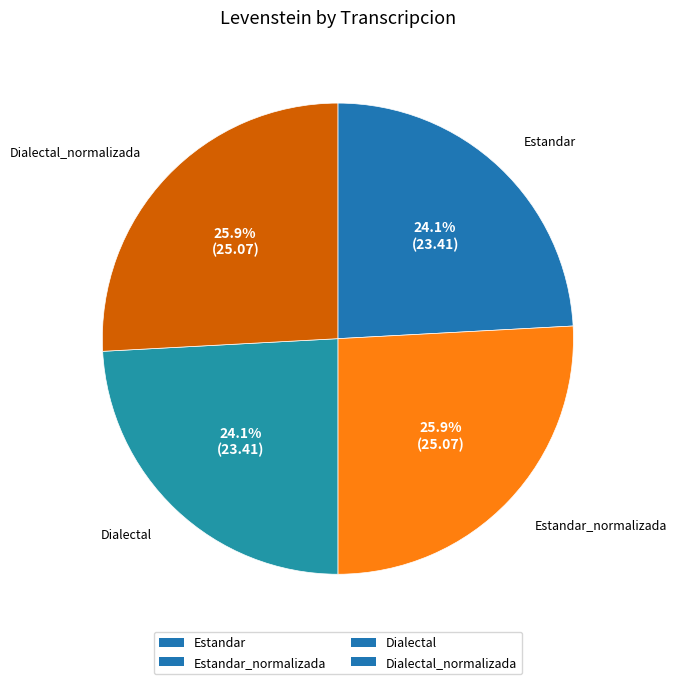

True or false: Estandar accounts for 24% of the total.

True